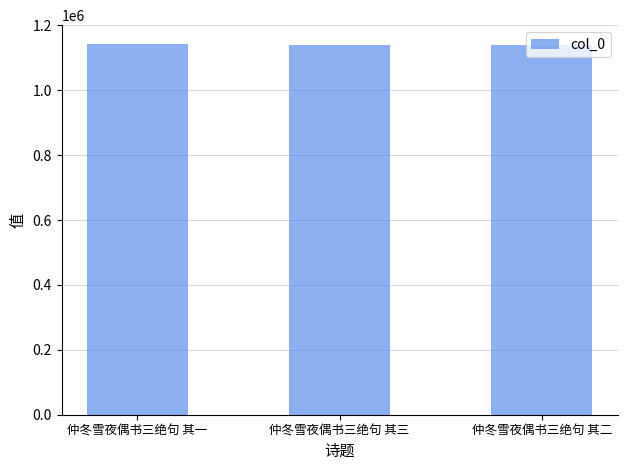

Approximately how many times larger is the value at 仲冬雪夜偶书三绝句 其二 compared to 仲冬雪夜偶书三绝句 其三?

1.0